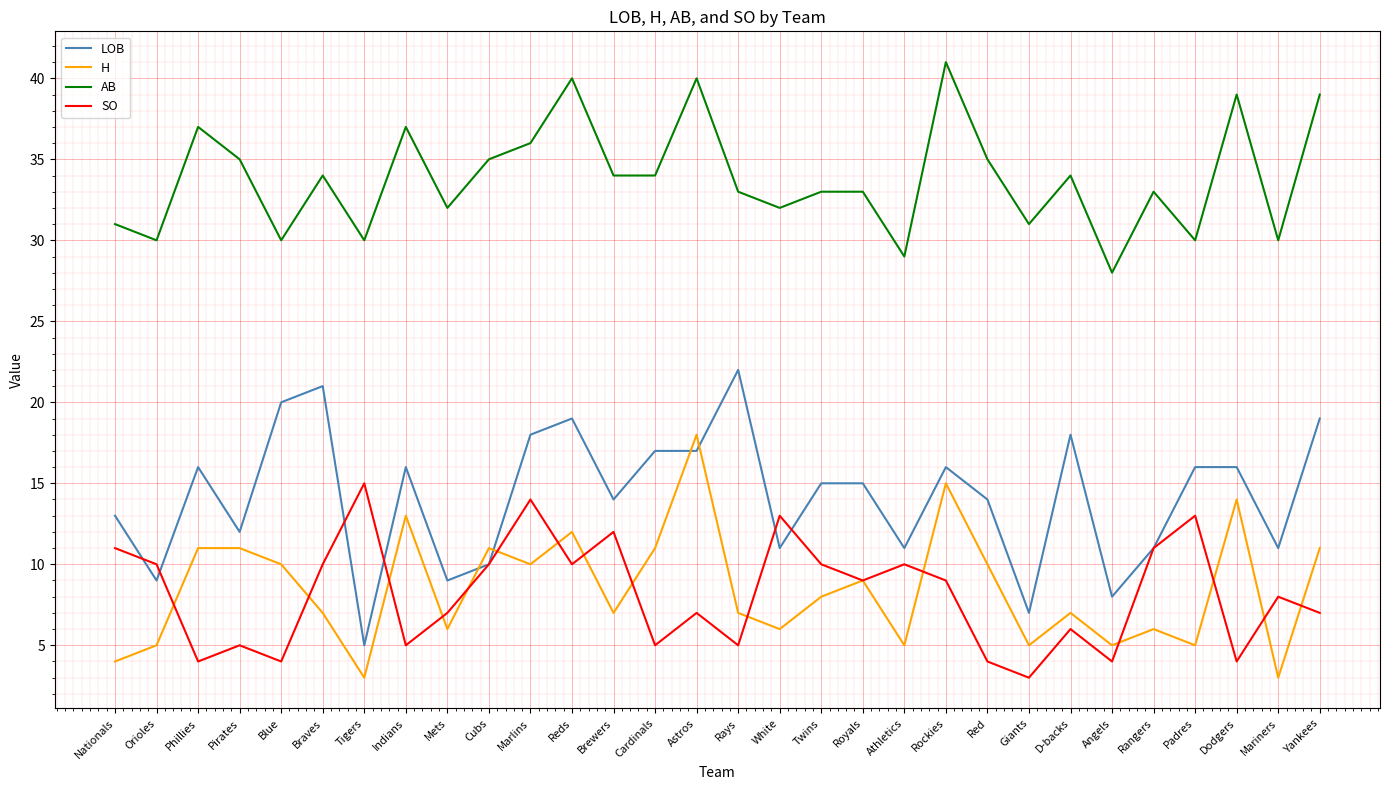

What is the difference between the highest and lowest values at Dodgers?

35